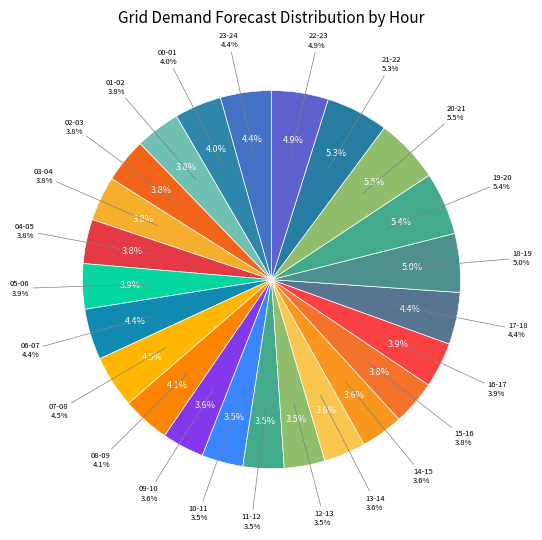

What percentage is NOT represented by 13-14?

96.4%